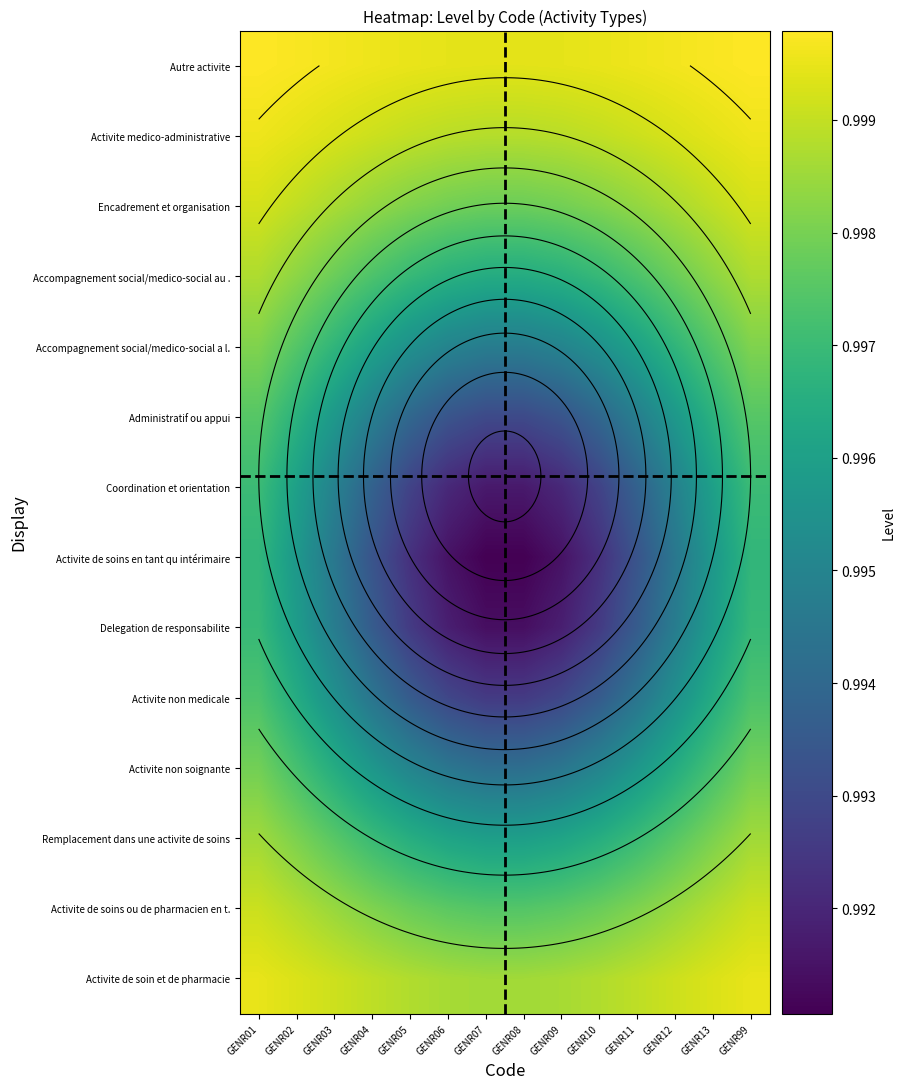

What is the approximate value of Activite non medicale at GENR08?

1.0